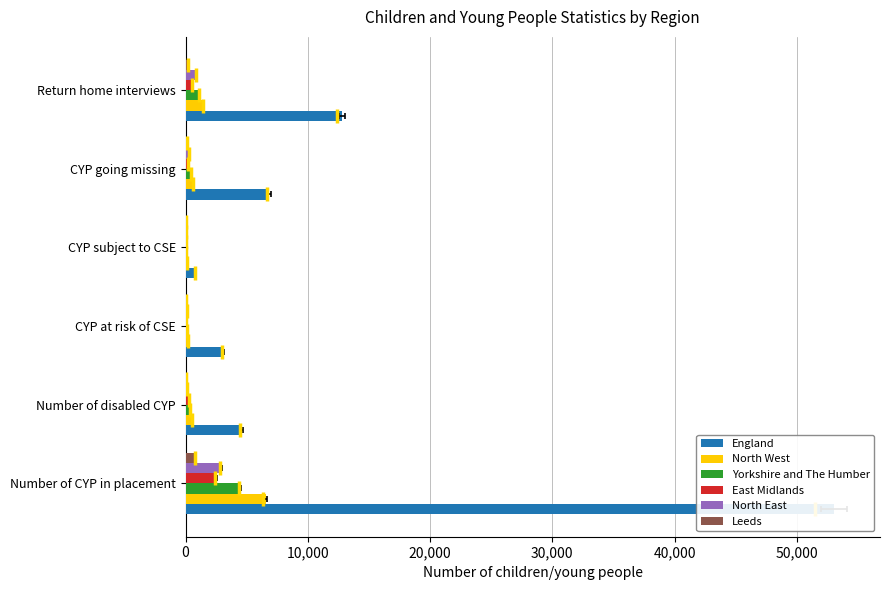

What is the average value of the North West series?

1575